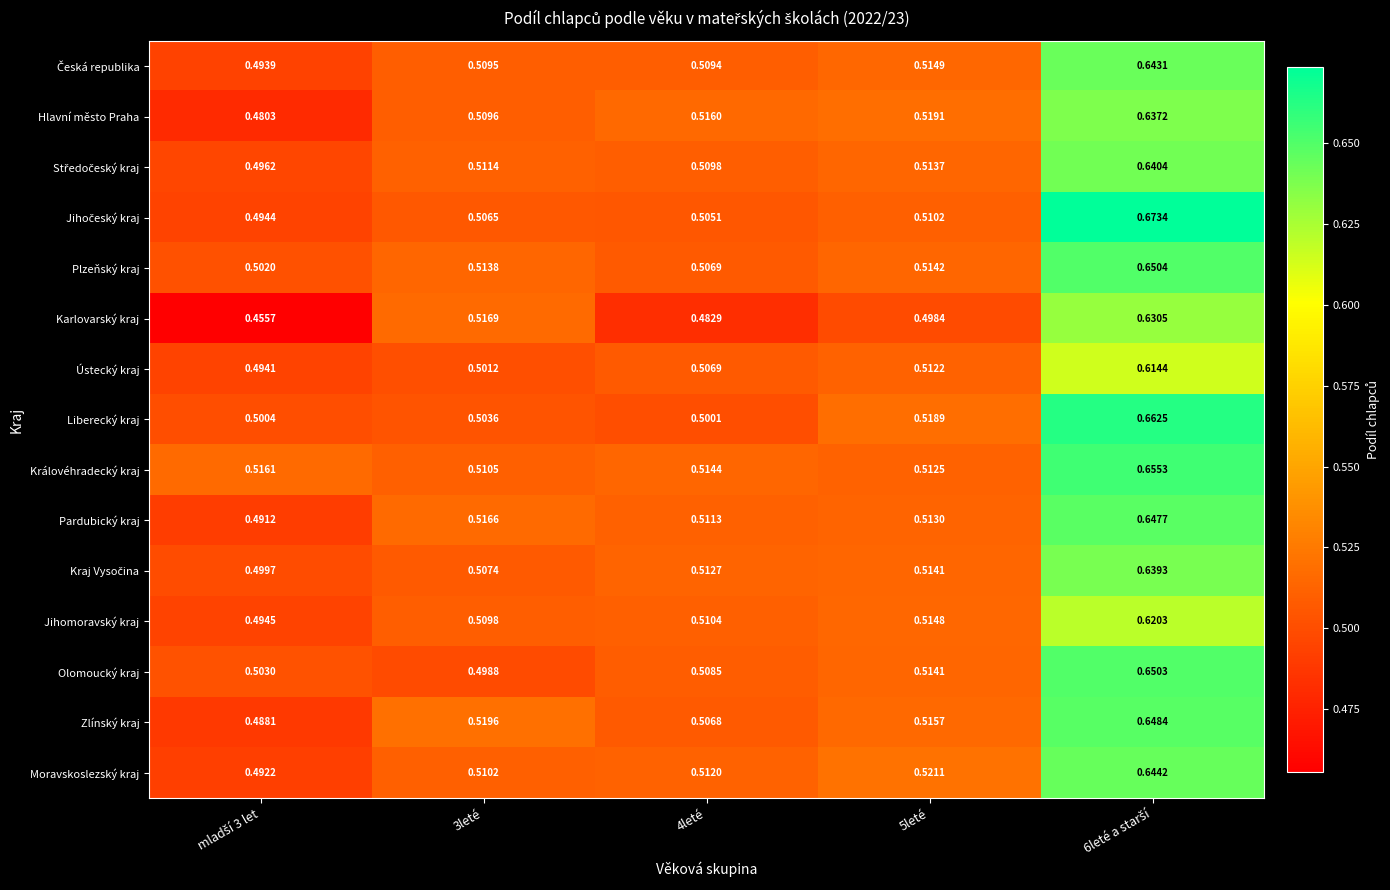

Is the value of Královéhradecký kraj at 4leté greater than the value of Moravskoslezský kraj at 3leté?

Yes